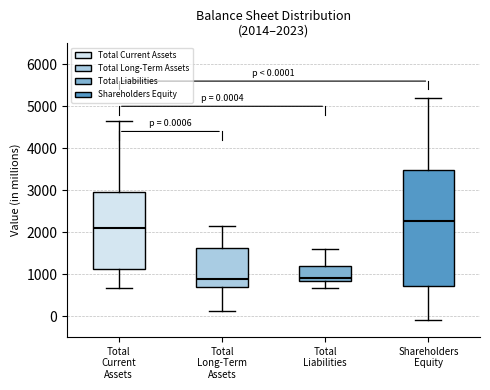

Which box is the tallest, from its lower edge to its upper edge?

Shareholders Equity